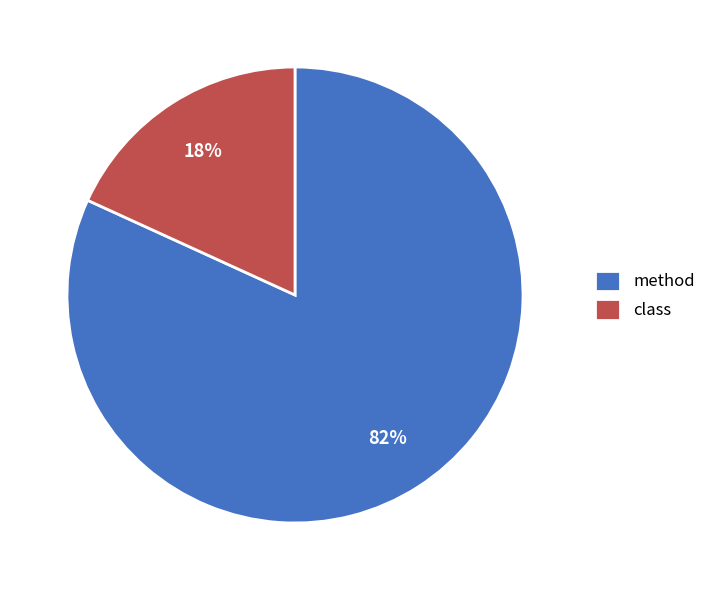

How many segments does this pie chart have?

2